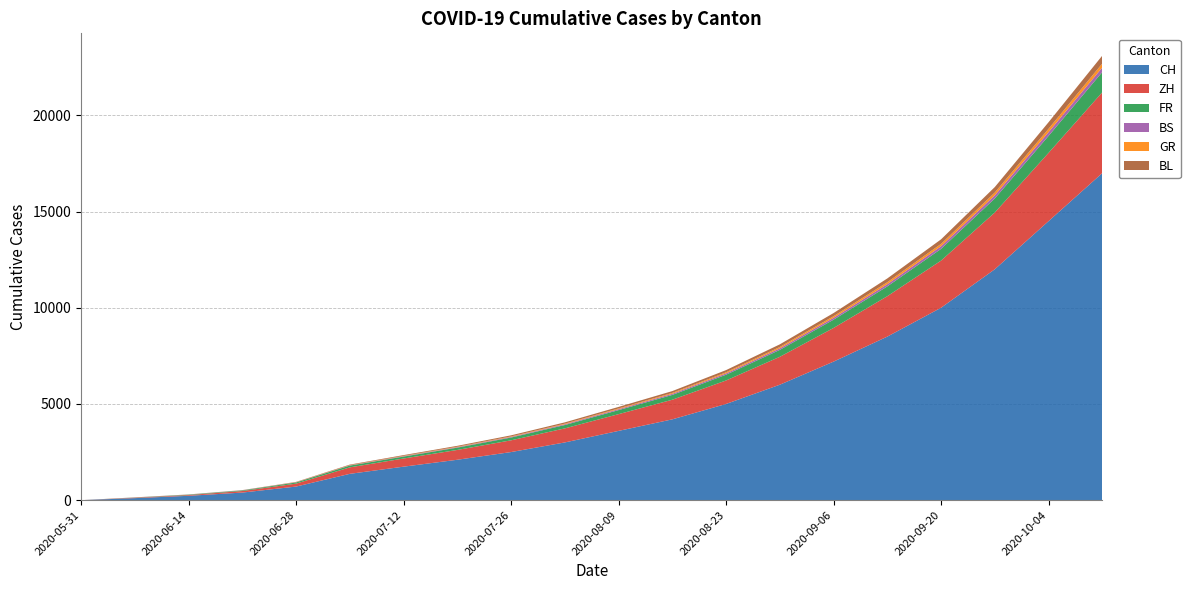

Reading left to right, extract all data points from this chart.

CH: 2020-05-31=0	2020-06-07=106	2020-06-14=227	2020-06-21=395	2020-06-28=707	2020-07-05=1368	2020-07-12=1741	2020-07-19=2100	2020-07-26=2500	2020-08-02=3000	2020-08-09=3600	2020-08-16=4200	2020-08-23=5000	2020-08-30=6000	2020-09-06=7200	2020-09-13=8500	2020-09-20=10000	2020-09-27=12000	2020-10-04=14500	2020-10-11=17000
ZH: 2020-05-31=0	2020-06-07=23	2020-06-14=38	2020-06-21=80	2020-06-28=152	2020-07-05=337	2020-07-12=424	2020-07-19=510	2020-07-26=610	2020-08-02=730	2020-08-09=870	2020-08-16=1020	2020-08-23=1220	2020-08-30=1450	2020-09-06=1750	2020-09-13=2100	2020-09-20=2450	2020-09-27=2950	2020-10-04=3550	2020-10-11=4200
FR: 2020-05-31=0	2020-06-07=9	2020-06-14=22	2020-06-21=32	2020-06-28=61	2020-07-05=92	2020-07-12=100	2020-07-19=120	2020-07-26=145	2020-08-02=175	2020-08-09=210	2020-08-16=250	2020-08-23=300	2020-08-30=360	2020-09-06=430	2020-09-13=510	2020-09-20=610	2020-09-27=730	2020-10-04=880	2020-10-11=1050
BS: 2020-05-31=0	2020-06-07=4	2020-06-14=5	2020-06-21=7	2020-06-28=7	2020-07-05=12	2020-07-12=21	2020-07-19=26	2020-07-26=32	2020-08-02=39	2020-08-09=47	2020-08-16=56	2020-08-23=67	2020-08-30=80	2020-09-06=96	2020-09-13=115	2020-09-20=138	2020-09-27=165	2020-10-04=198	2020-10-11=238
GR: 2020-05-31=0	2020-06-07=1	2020-06-14=2	2020-06-21=2	2020-06-28=7	2020-07-05=12	2020-07-12=18	2020-07-19=22	2020-07-26=27	2020-08-02=33	2020-08-09=40	2020-08-16=48	2020-08-23=58	2020-08-30=70	2020-09-06=84	2020-09-13=101	2020-09-20=121	2020-09-27=145	2020-10-04=174	2020-10-11=209
BL: 2020-05-31=0	2020-06-07=3	2020-06-14=4	2020-06-21=7	2020-06-28=16	2020-07-05=27	2020-07-12=38	2020-07-19=46	2020-07-26=55	2020-08-02=66	2020-08-09=79	2020-08-16=95	2020-08-23=114	2020-08-30=137	2020-09-06=164	2020-09-13=197	2020-09-20=236	2020-09-27=283	2020-10-04=340	2020-10-11=408